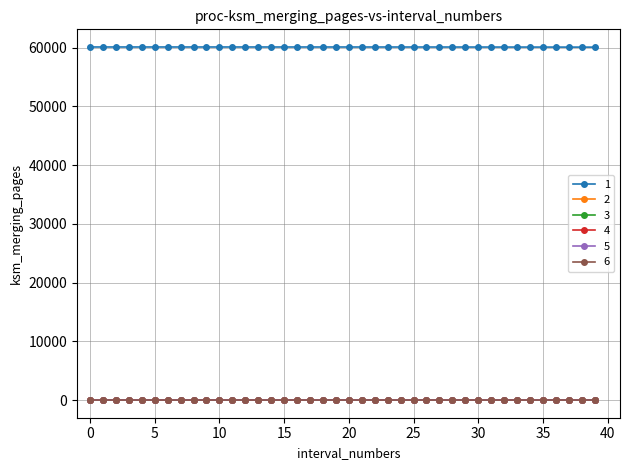

True or false: 1 and 6 cross at least once.

False